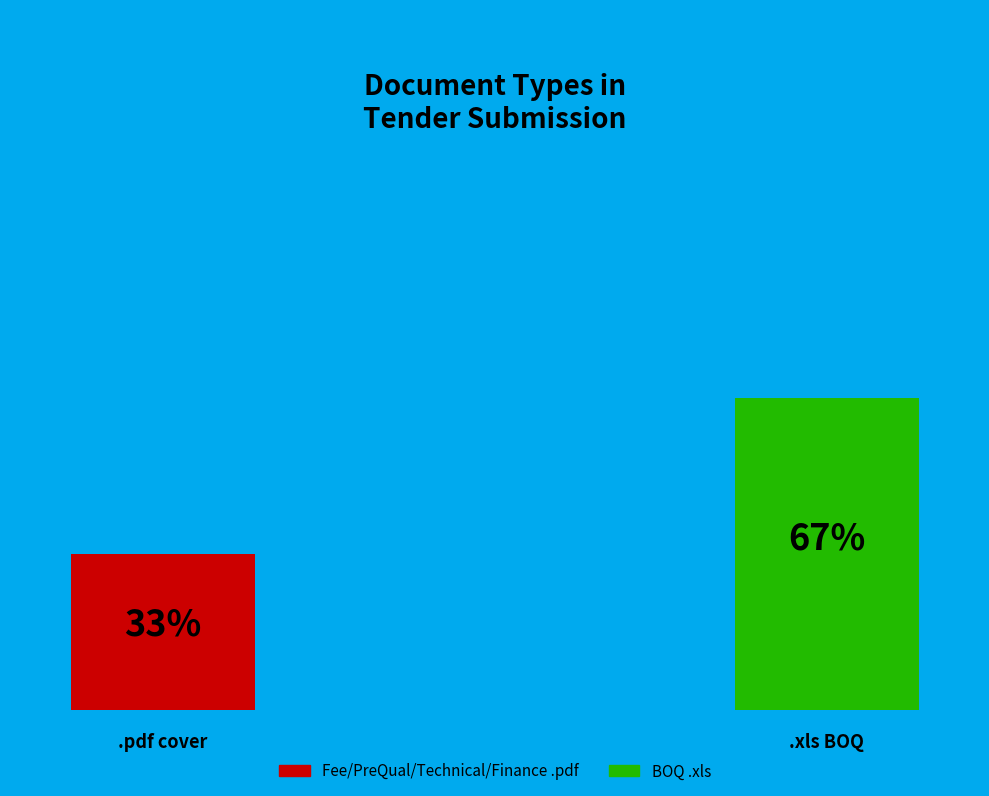

Is Fee/PreQual/Technical/Finance .pdf the majority of the pie?

No